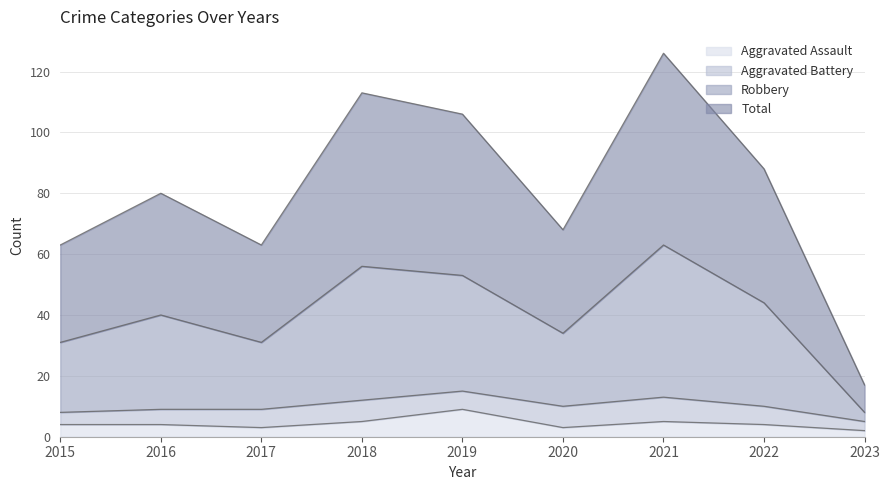

The Aggravated Assault series shows 5 at 2021. True or false?

True